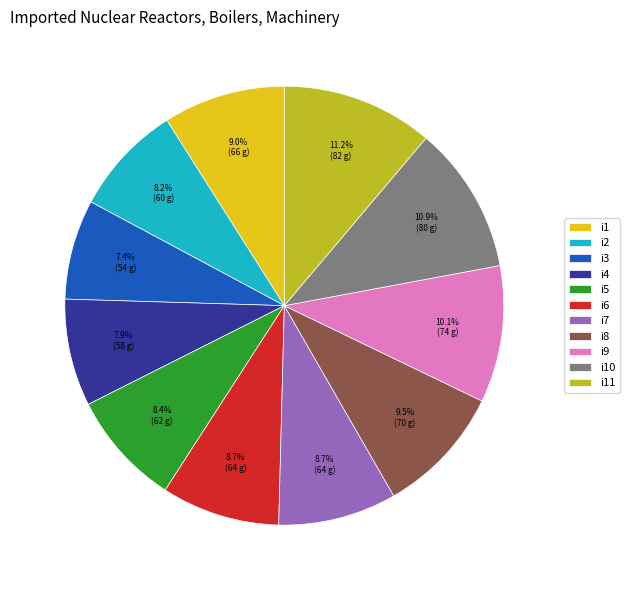

What percentage do i4 and i2 together represent?

16.1%